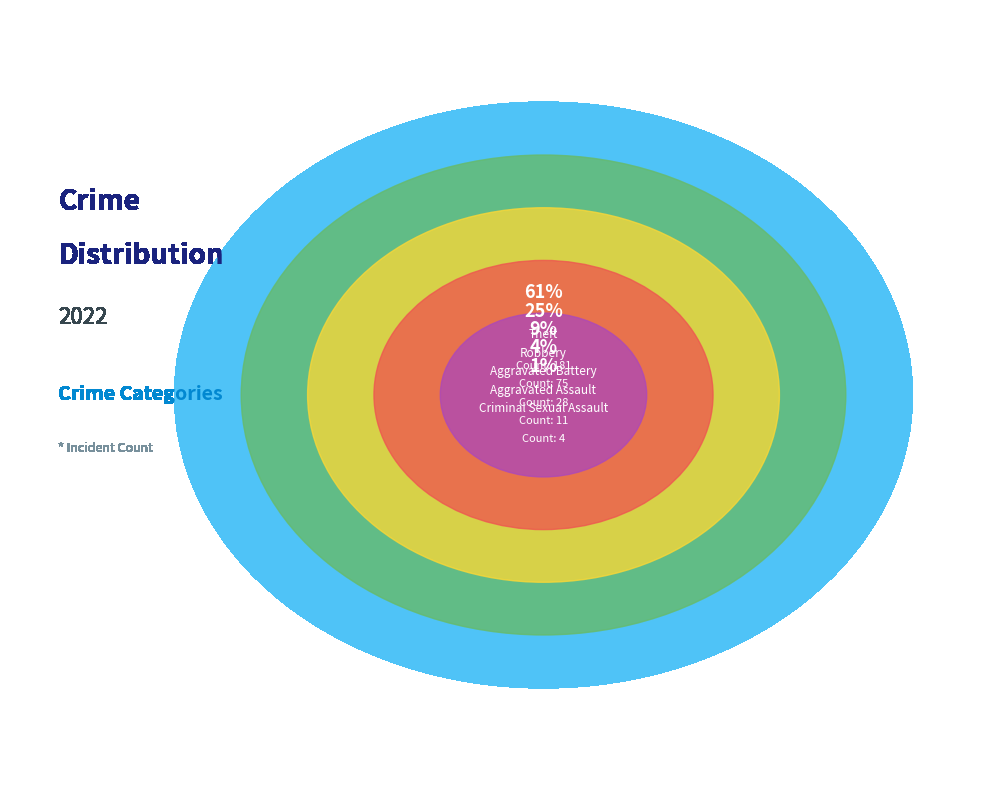

To the nearest percent, what is the difference between the largest and smallest slice percentages?

59%